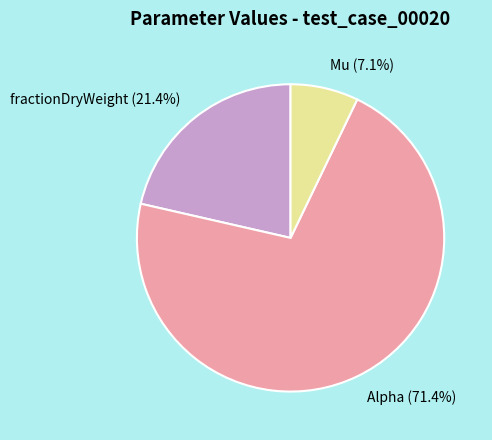

What percentage is the Mu slice, to the nearest percent?

7%